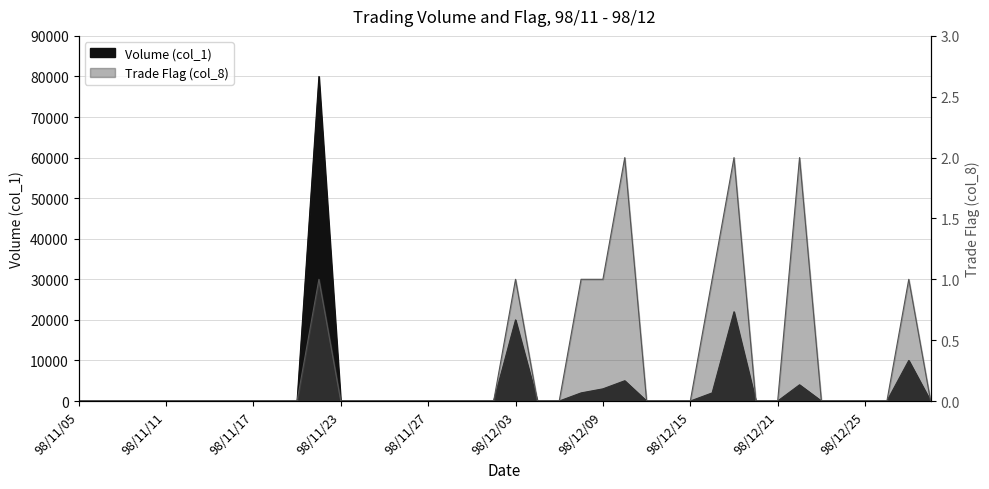

Reading right to left, list all the values displayed in this chart.

Volume (col_1): 0	10000	0	0	0	0	4000	0	0	22000	2000	0	0	0	5000	3000	2000	0	0	20000	0	0	0	0	0	0	0	0	80000	0	0	0	0	0	0	0	0	0	0	0
Trade Flag (col_8): 0	1	0	0	0	0	2	0	0	2	1	0	0	0	2	1	1	0	0	1	0	0	0	0	0	0	0	0	1	0	0	0	0	0	0	0	0	0	0	0